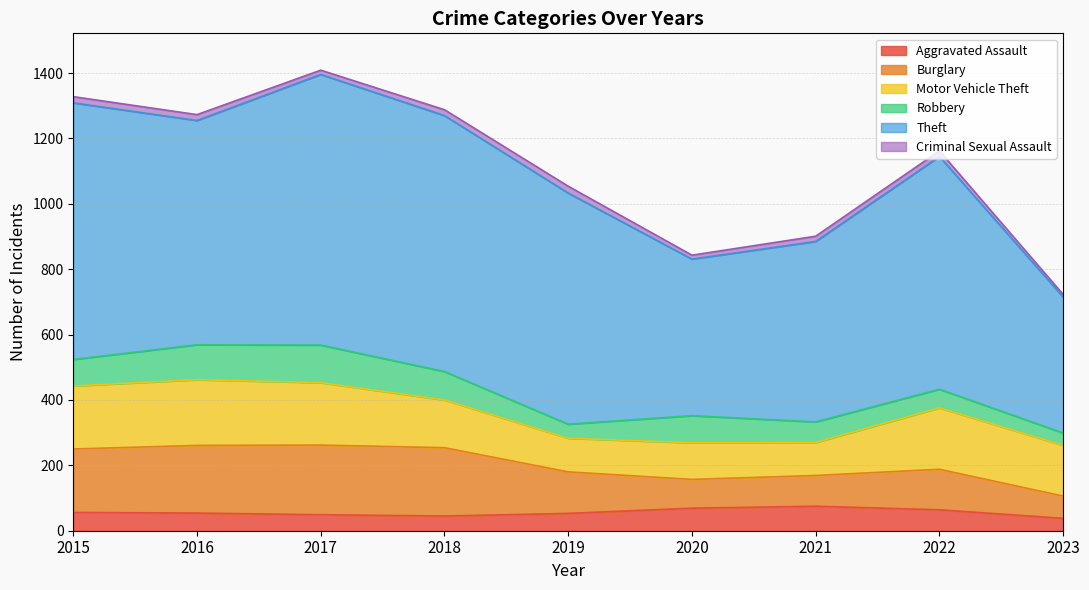

Is it true that Burglary equals 114 at 2023?

False